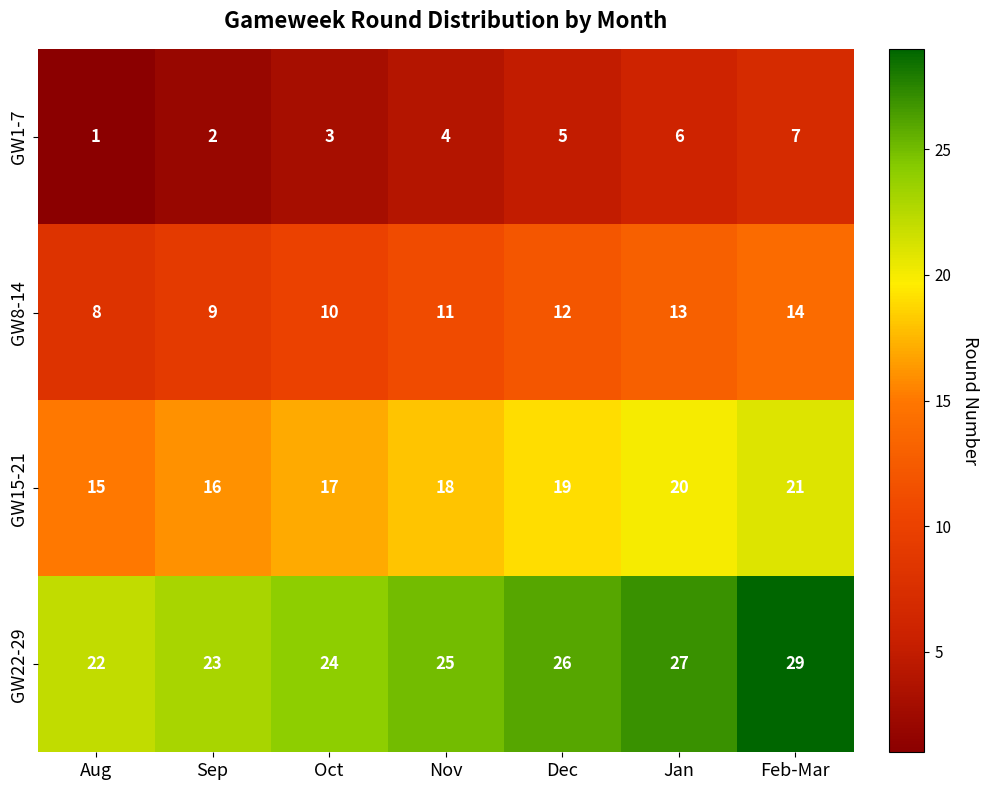

At which category does the chart reach its minimum across all series?

Aug